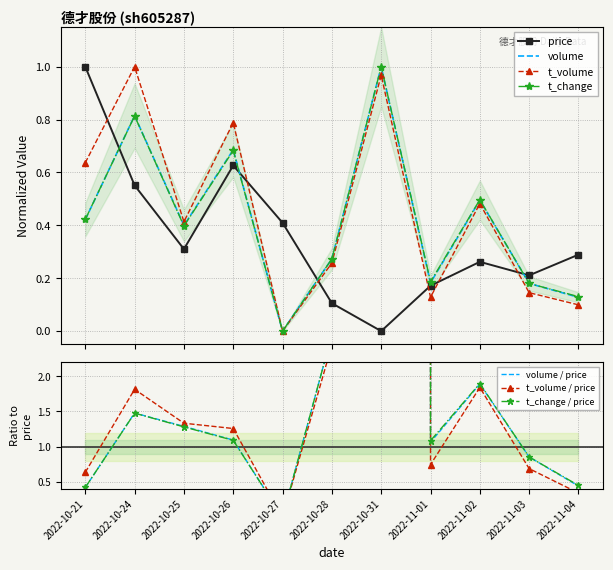

True or false: price has more than 1 points higher than both neighbors.

True